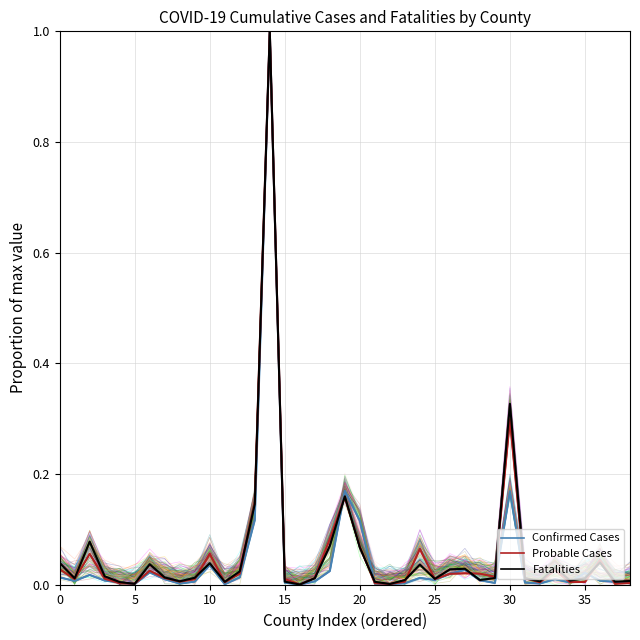

True or false: Probable Cases has a value of 0.0 at 9.

False